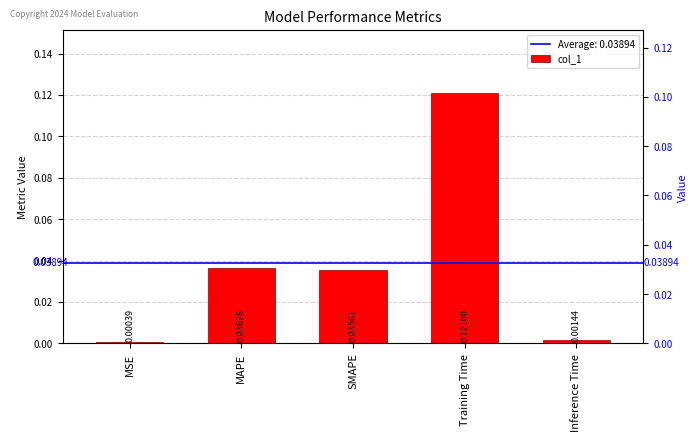

Reading left to right, what are all the values shown in this chart?

MSE=0.0	MAPE=0.0	SMAPE=0.0	Training Time=0.1	Inference Time=0.0